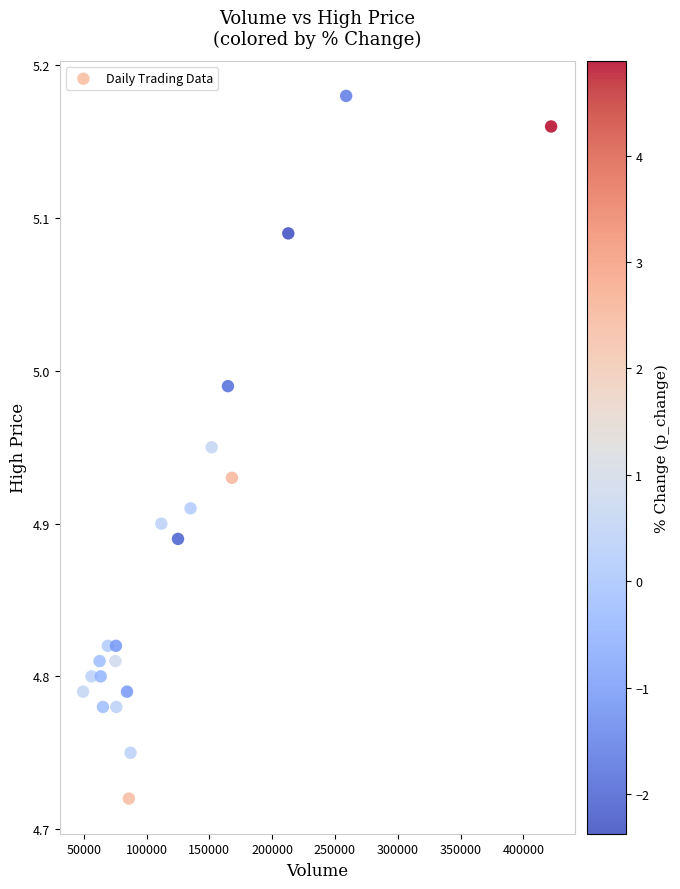

What is the range of Y values (max minus min)?

0.5